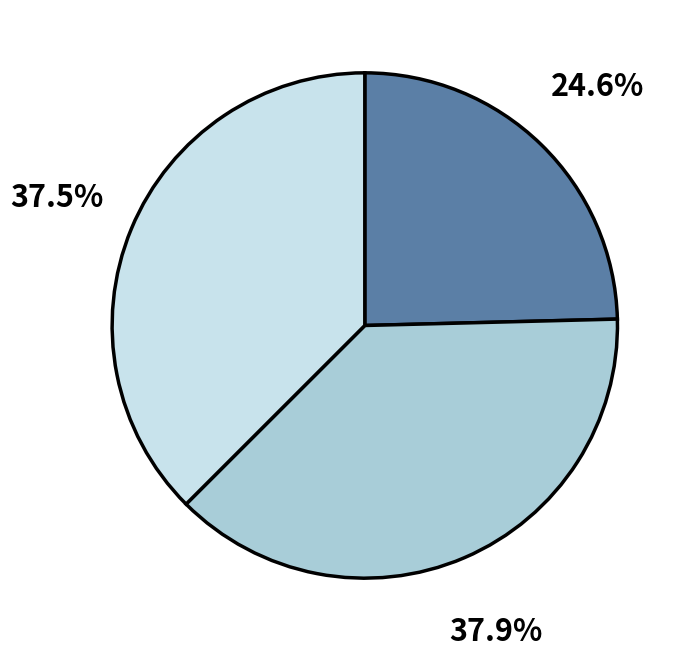

Is there a majority slice in this chart?

No